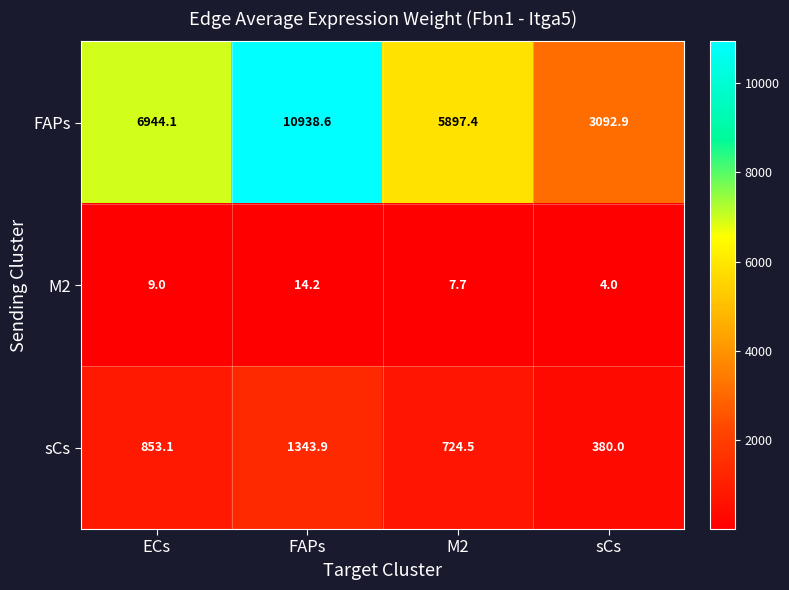

What is the total value across all series at ECs?

7806.2